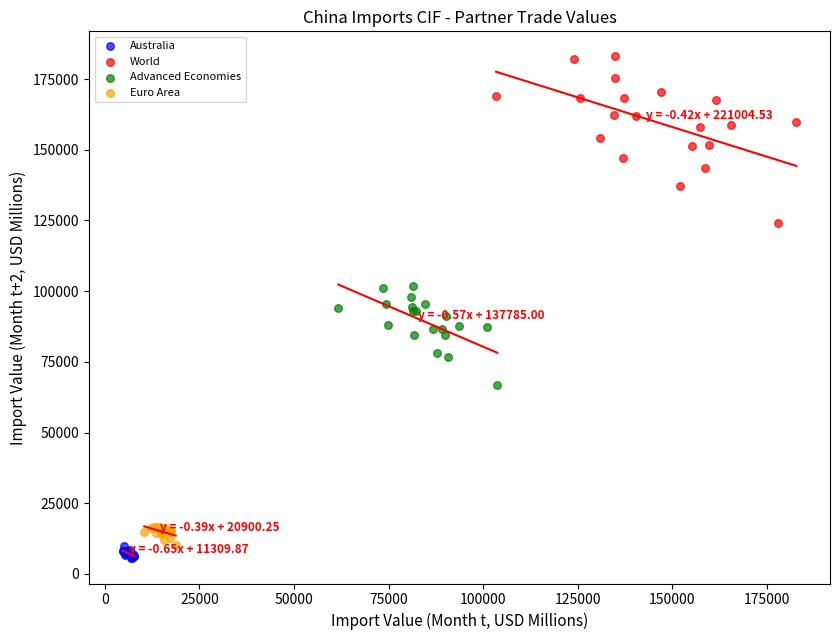

Which series contains the highest Y value?

World